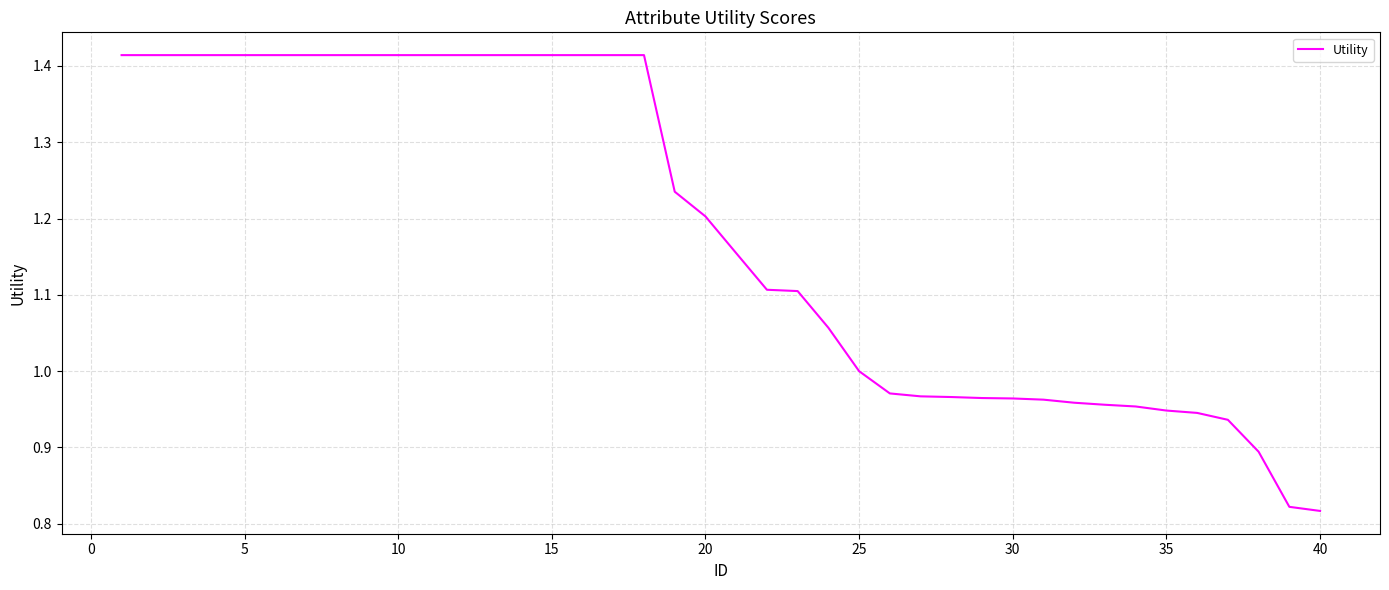

What is the difference between the maximum and minimum values?

0.6